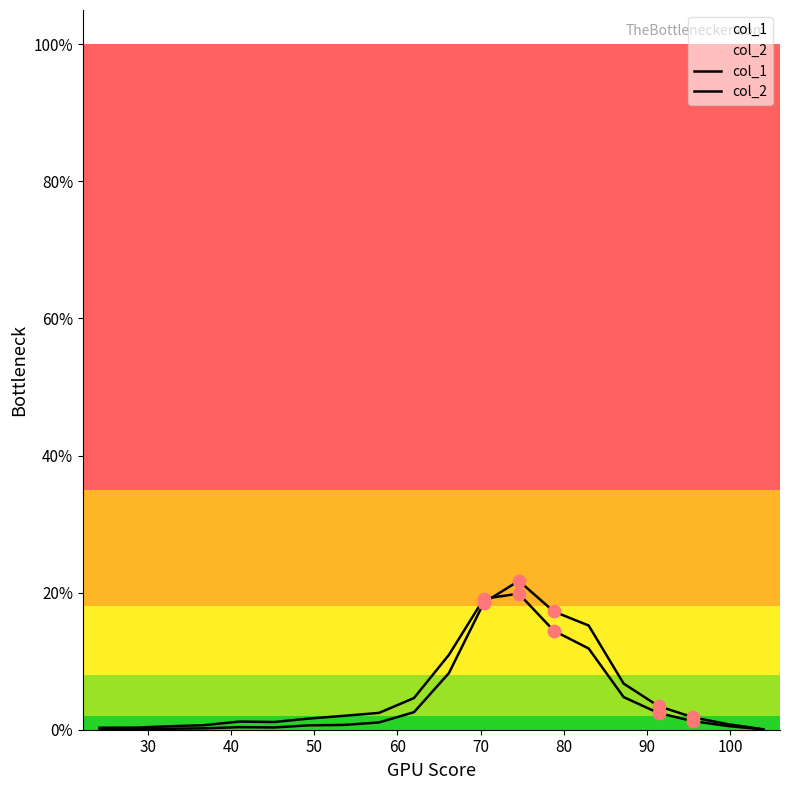

Which series has the widest spread of Y values?

col_1